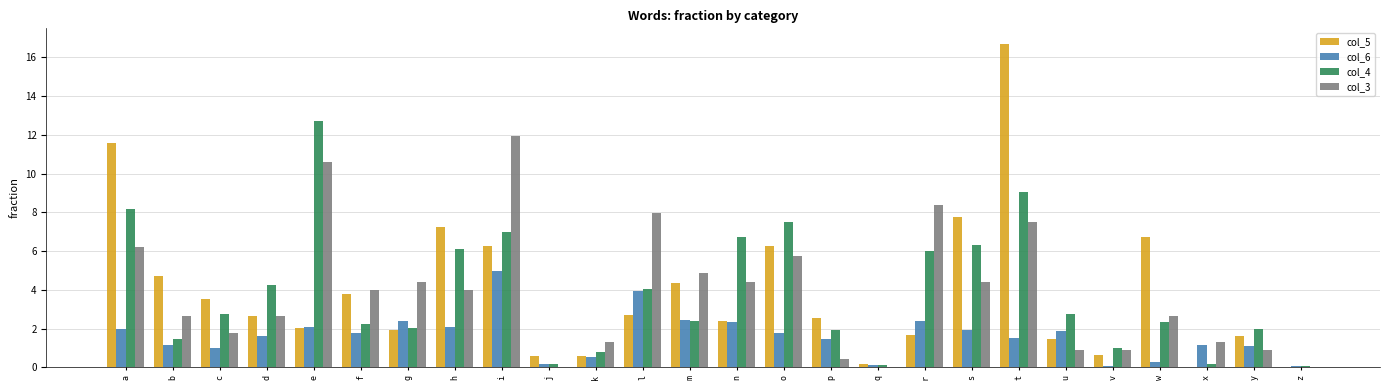

The col_5 series shows 2.0 at e. True or false?

True